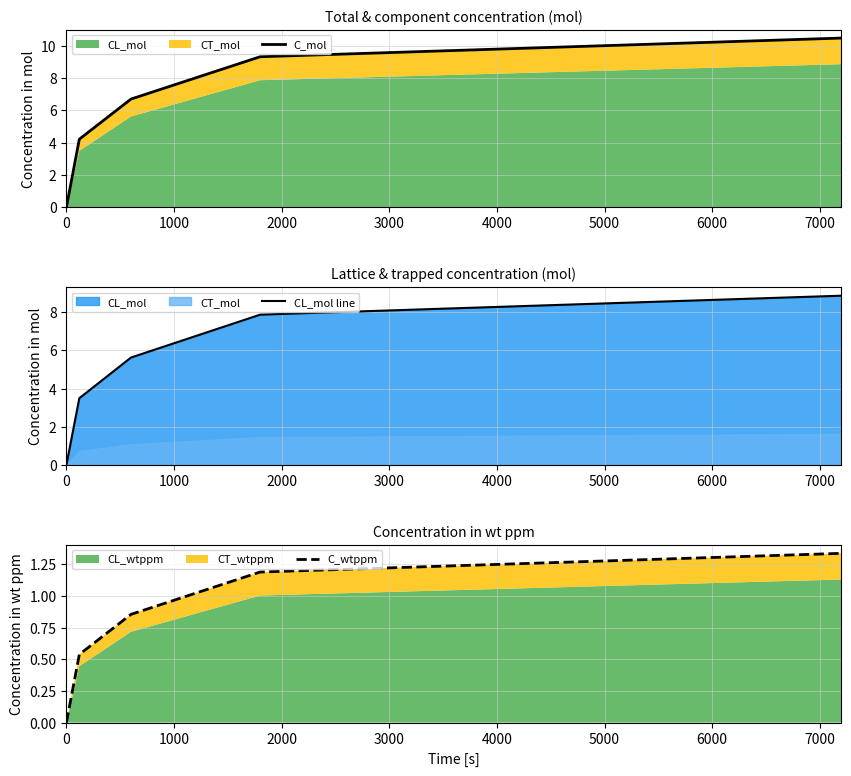

What is the maximum value shown in the chart?

10.5